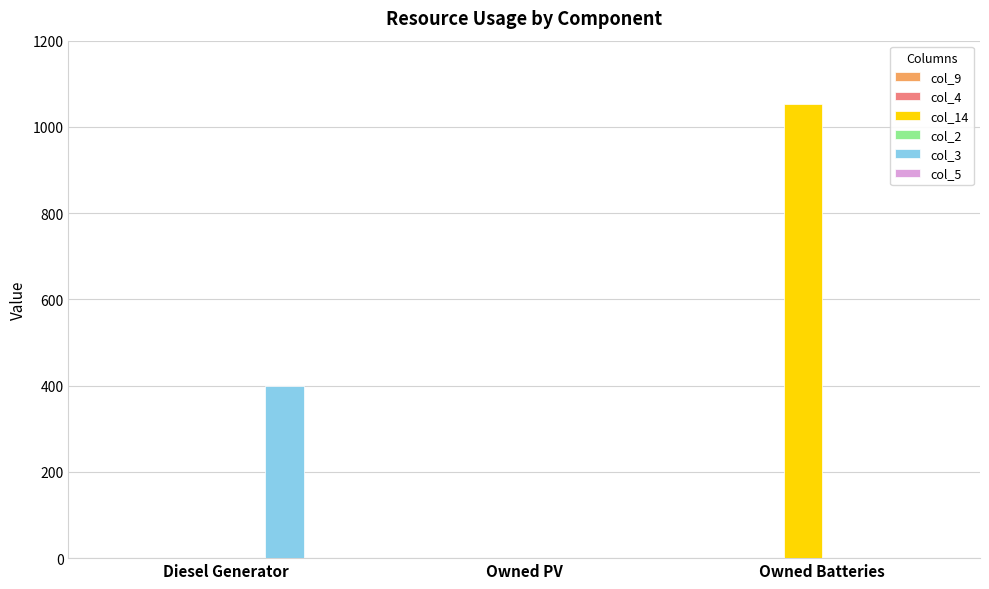

How many col_3 values are between 0 and 400?

3